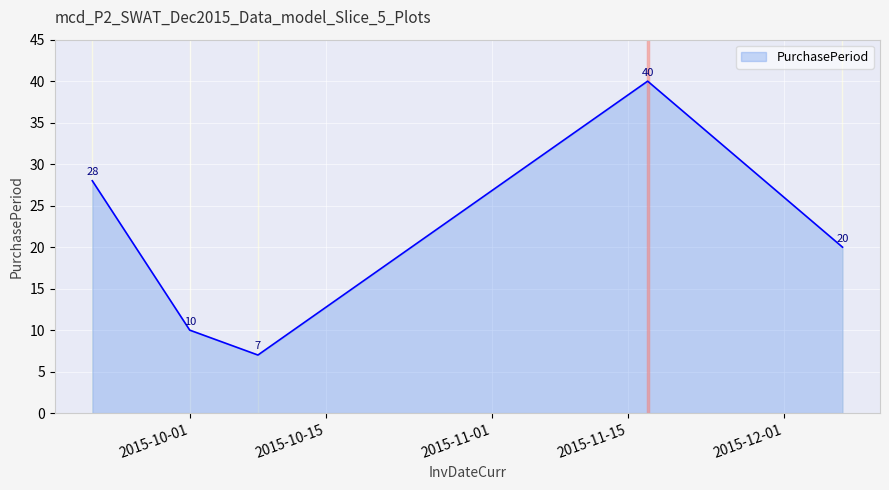

How many interior local valleys (lower than both neighbors) does the data have?

1